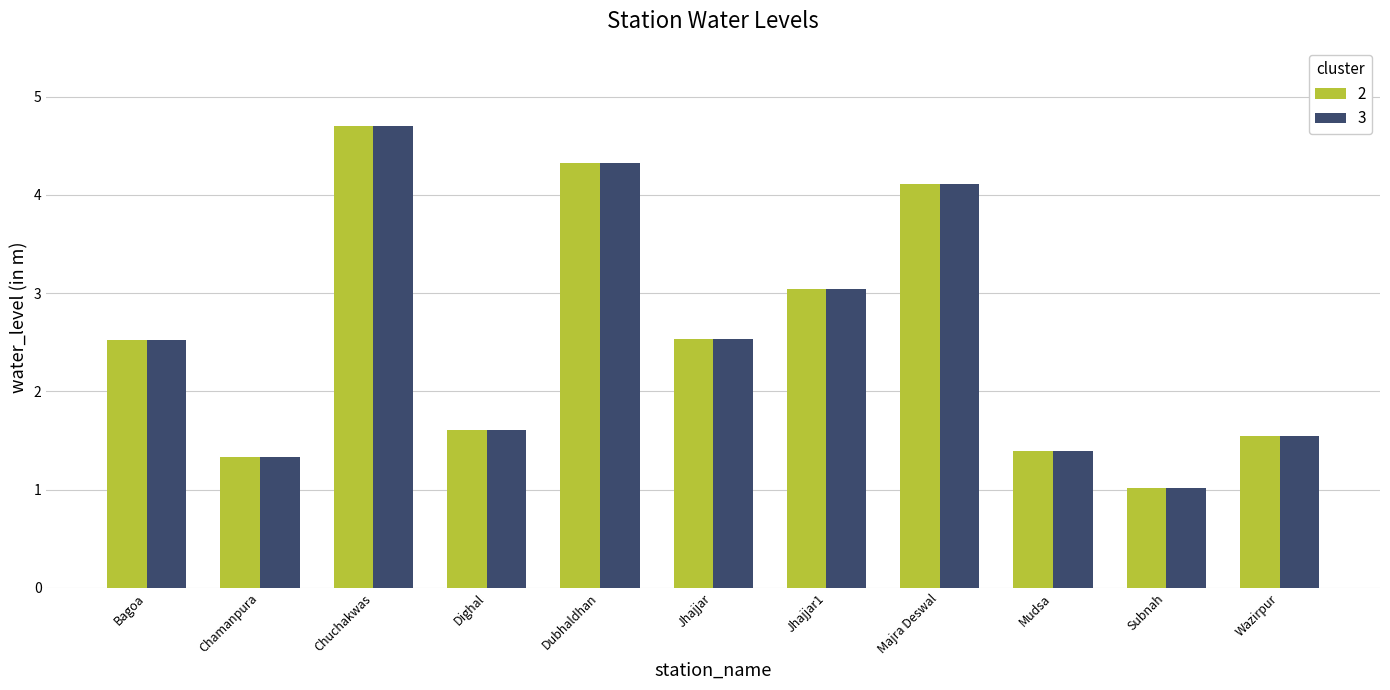

Reading right to left, transcribe all the data shown in this chart.

2: Wazirpur=1.6	Subnah=1.0	Mudsa=1.4	Majra Deswal=4.1	Jhajjar1=3.0	Jhajjar=2.5	Dubhaldhan=4.3	Dighal=1.6	Chuchakwas=4.7	Chamanpura=1.3	Bagoa=2.5
3: Wazirpur=1.6	Subnah=1.0	Mudsa=1.4	Majra Deswal=4.1	Jhajjar1=3.0	Jhajjar=2.5	Dubhaldhan=4.3	Dighal=1.6	Chuchakwas=4.7	Chamanpura=1.3	Bagoa=2.5